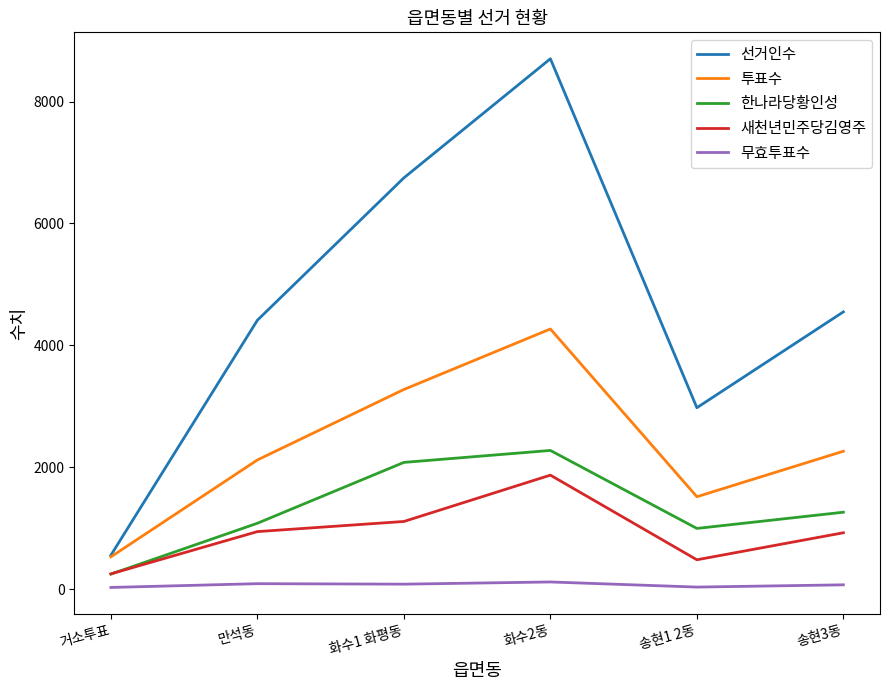

What is the lowest value of the 투표수 series?

532